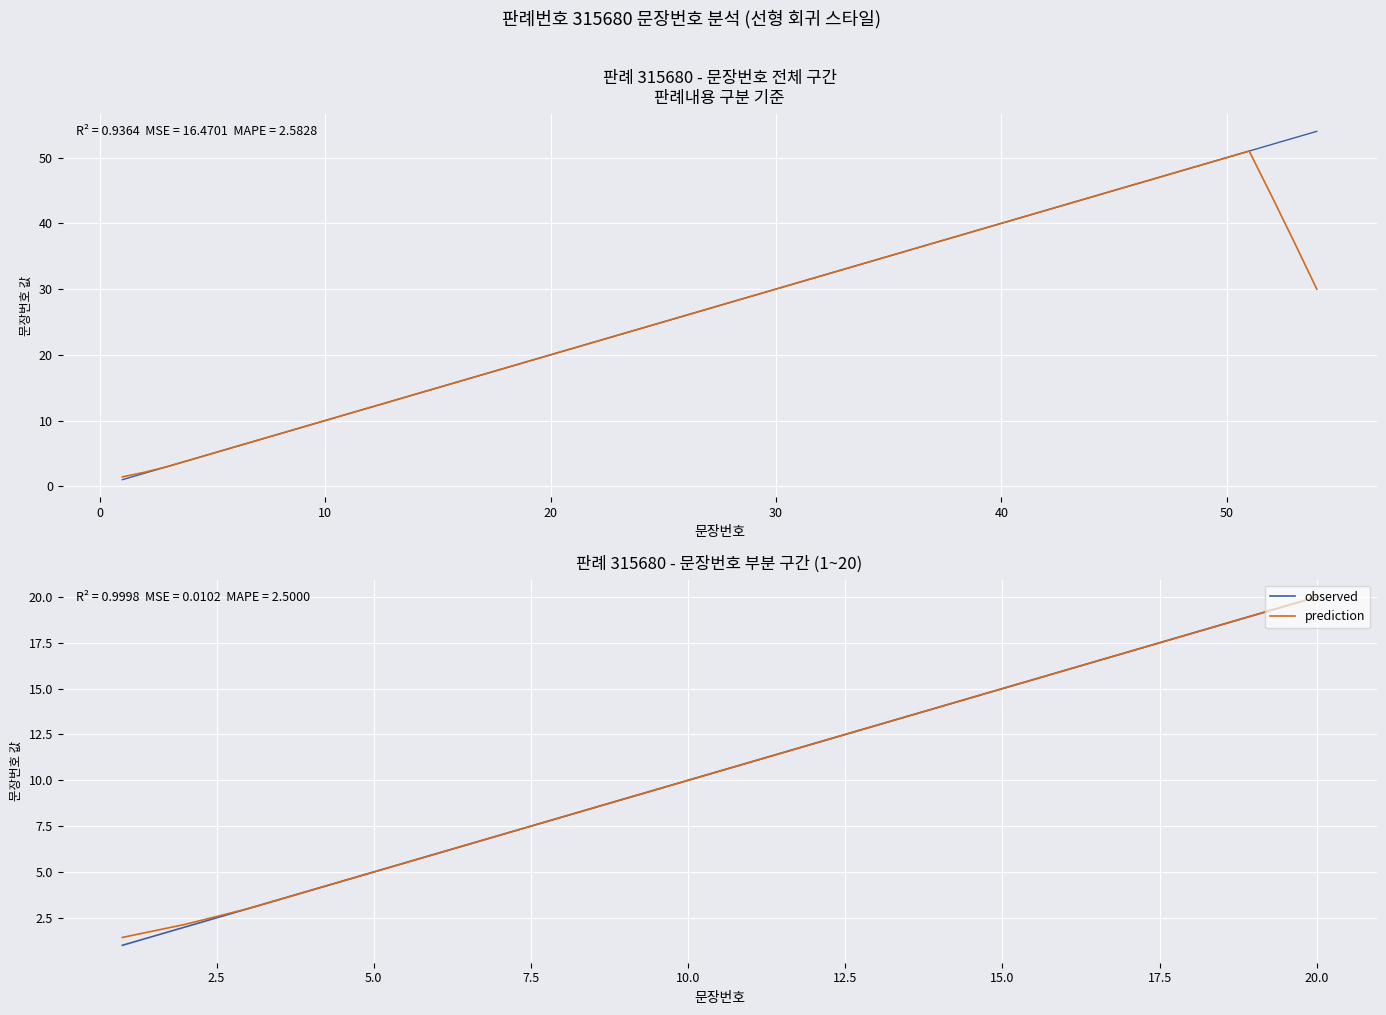

True or false: observed and prediction cross at least once.

False